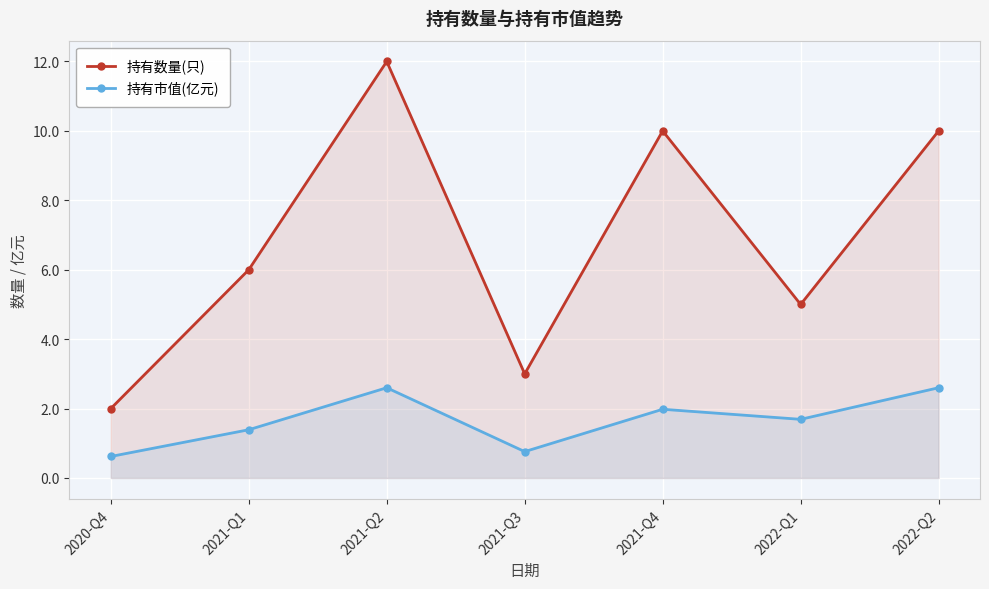

True or false: 持有数量(只) has more than 0 points higher than both neighbors.

True